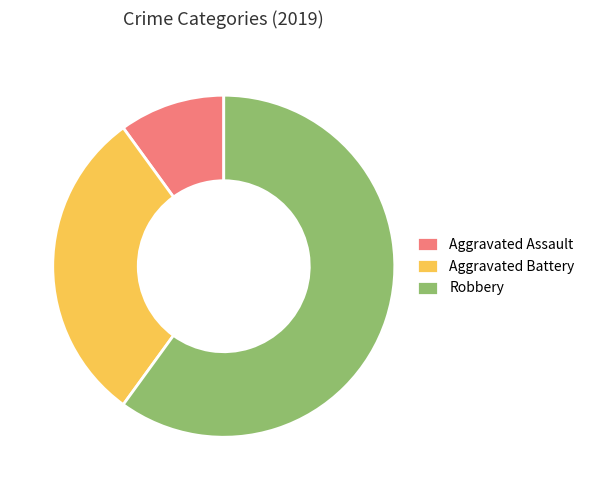

Is it true that Aggravated Assault is 10% of the pie?

True